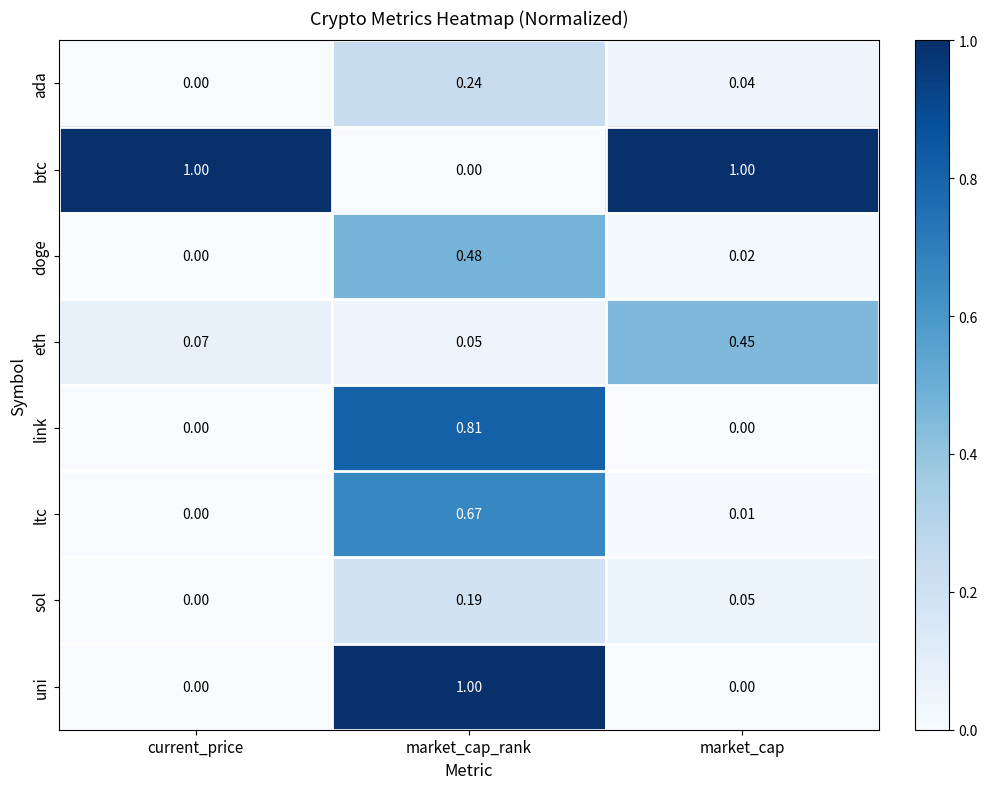

Rank the categories by ada value from highest to lowest.

market_cap_rank, market_cap, current_price